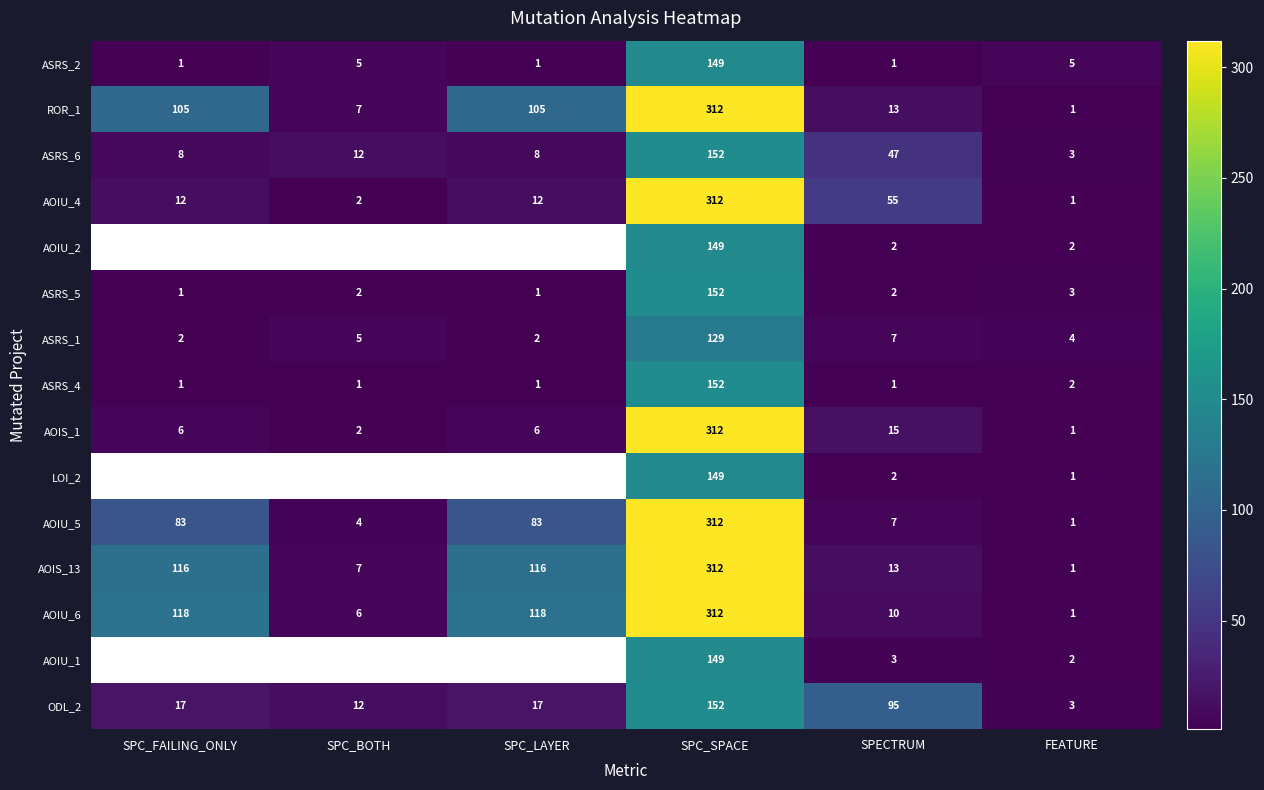

What is the difference between the maximum and minimum values in the AOIU_5 series?

311